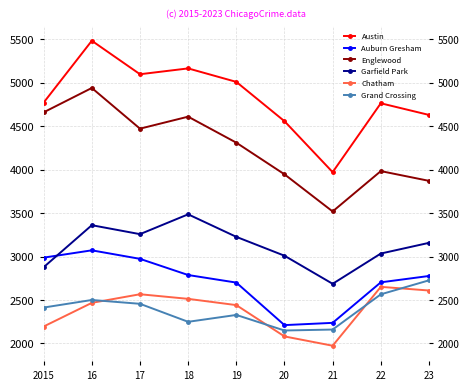

What are all the series names shown in the legend?

Austin, Auburn Gresham, Englewood, Garfield Park, Chatham, Grand Crossing